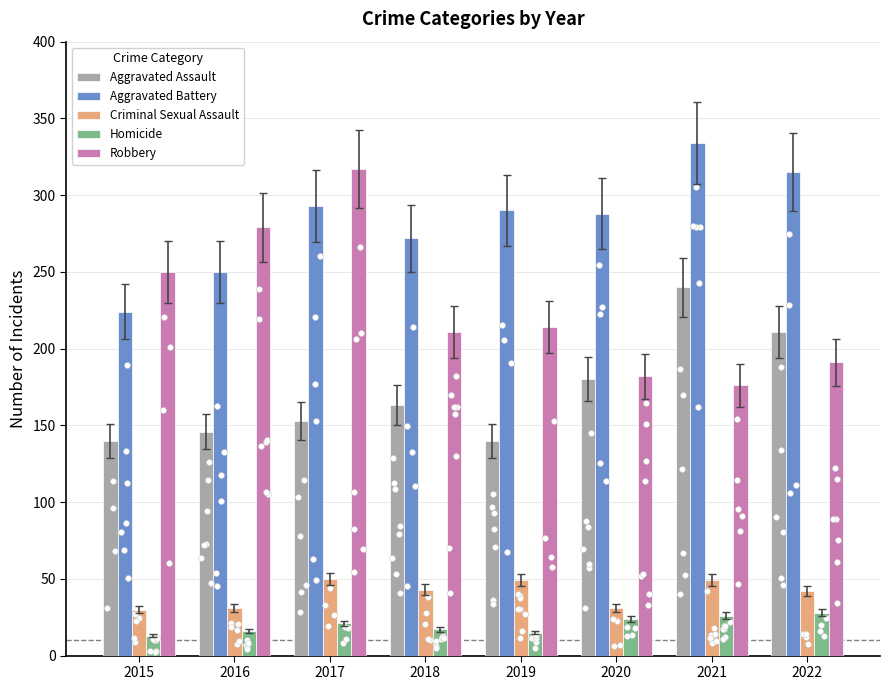

At which category is the sum across all series the highest?

2017